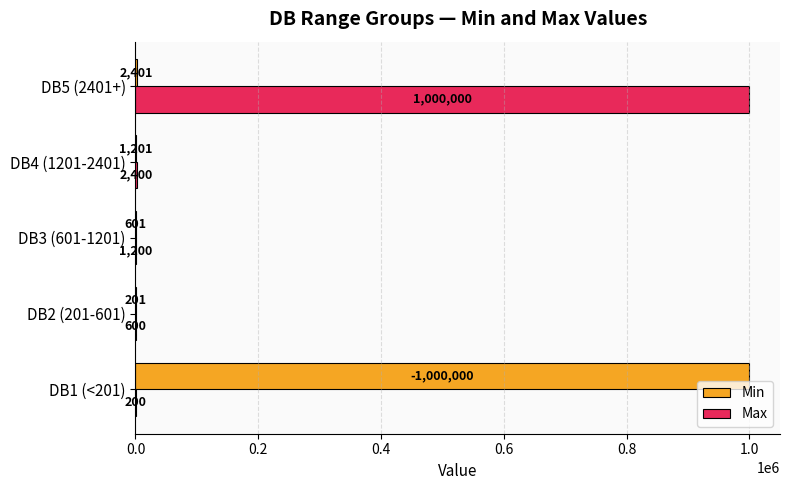

Which series changed the most between DB4 (1201-2401) and DB5 (2401+)?

Max